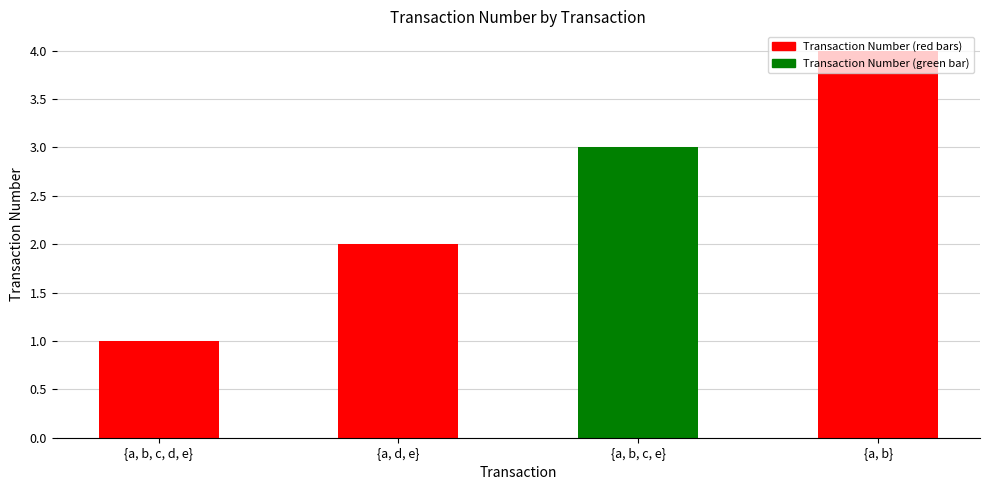

What is the ratio of the value at {a, b, c, e} to the value at {a, d, e}?

1.5